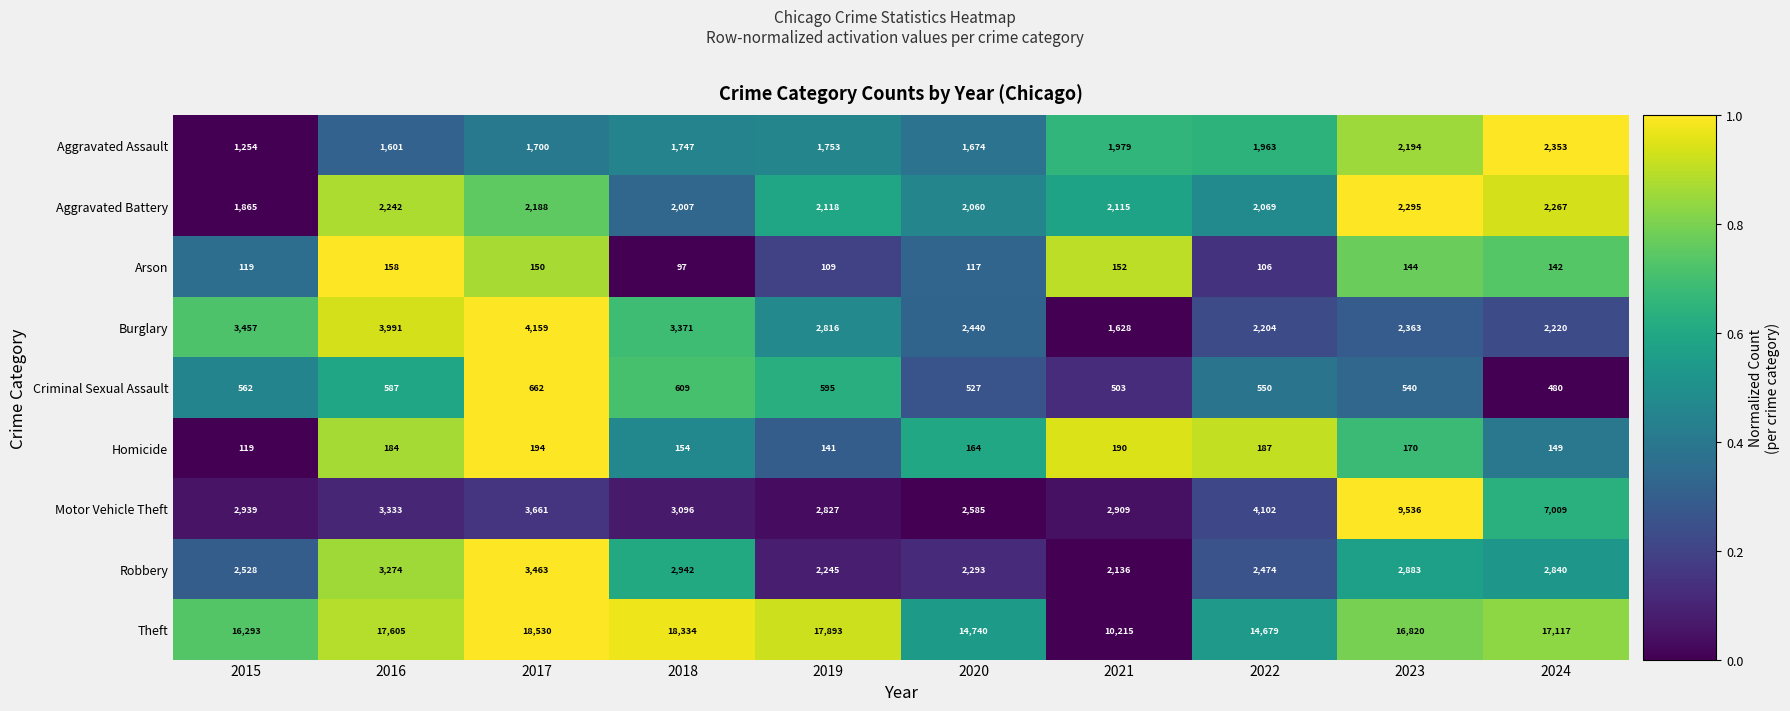

True or false: Arson has a value of 83 at 2024.

False